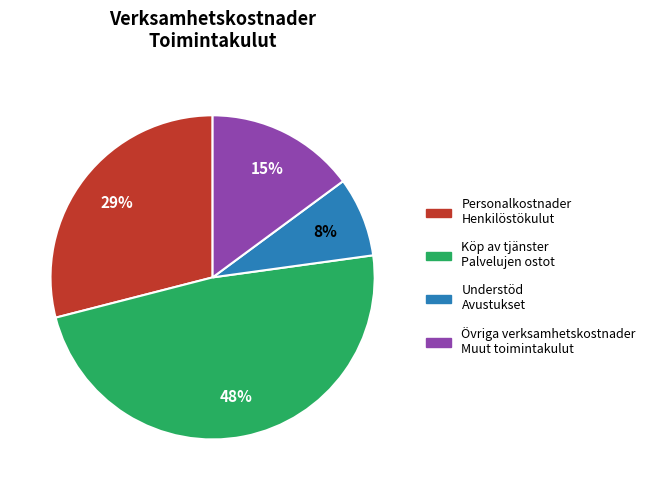

To the nearest percent, what is the average slice percentage?

25%